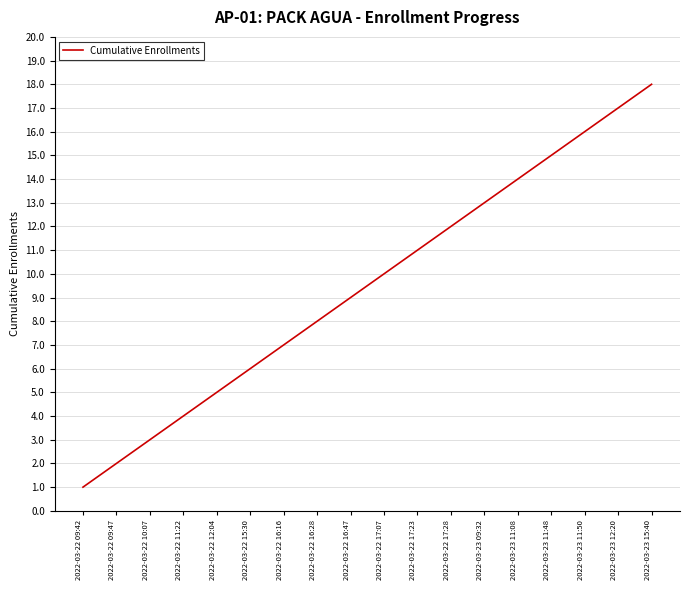

How many lines are shown in the chart?

1